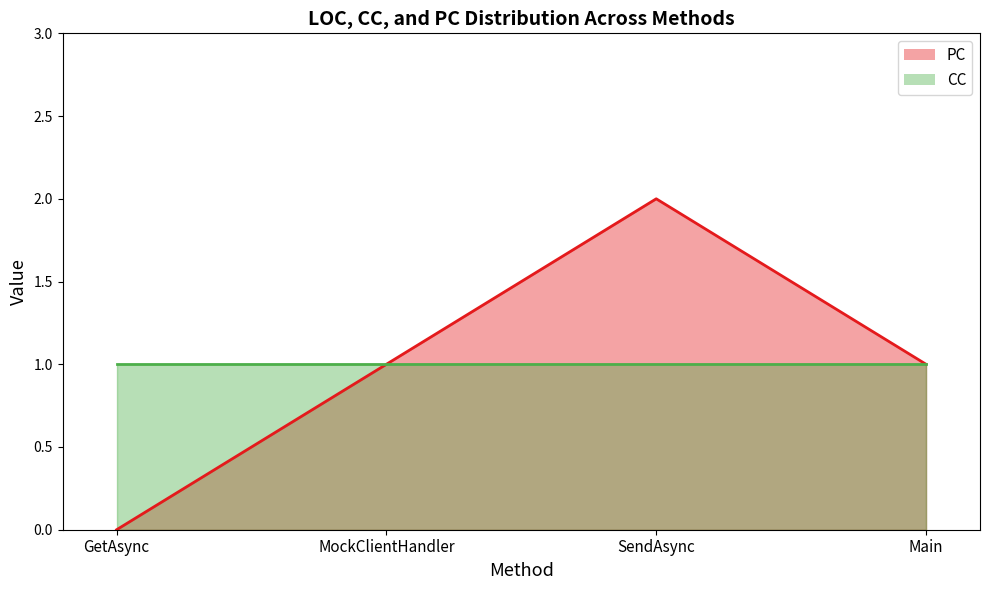

What is the greatest value displayed?

2